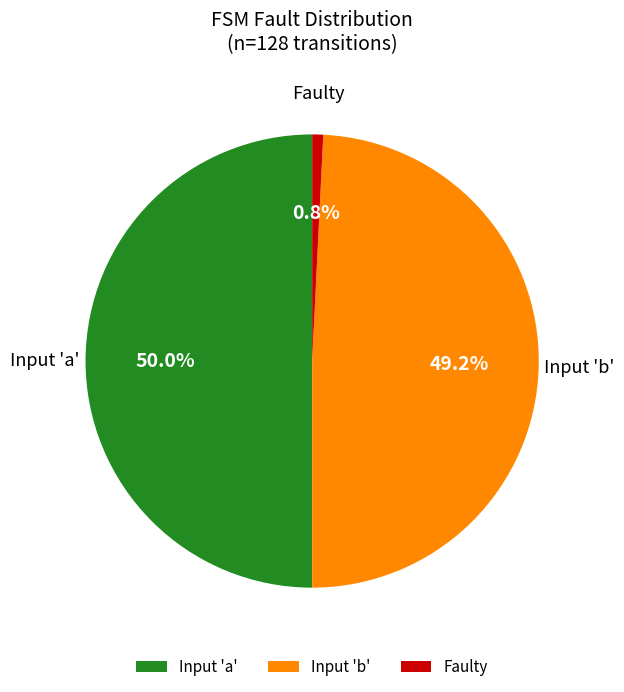

Rank the categories by value from lowest to highest.

Faulty, Input 'b', Input 'a'